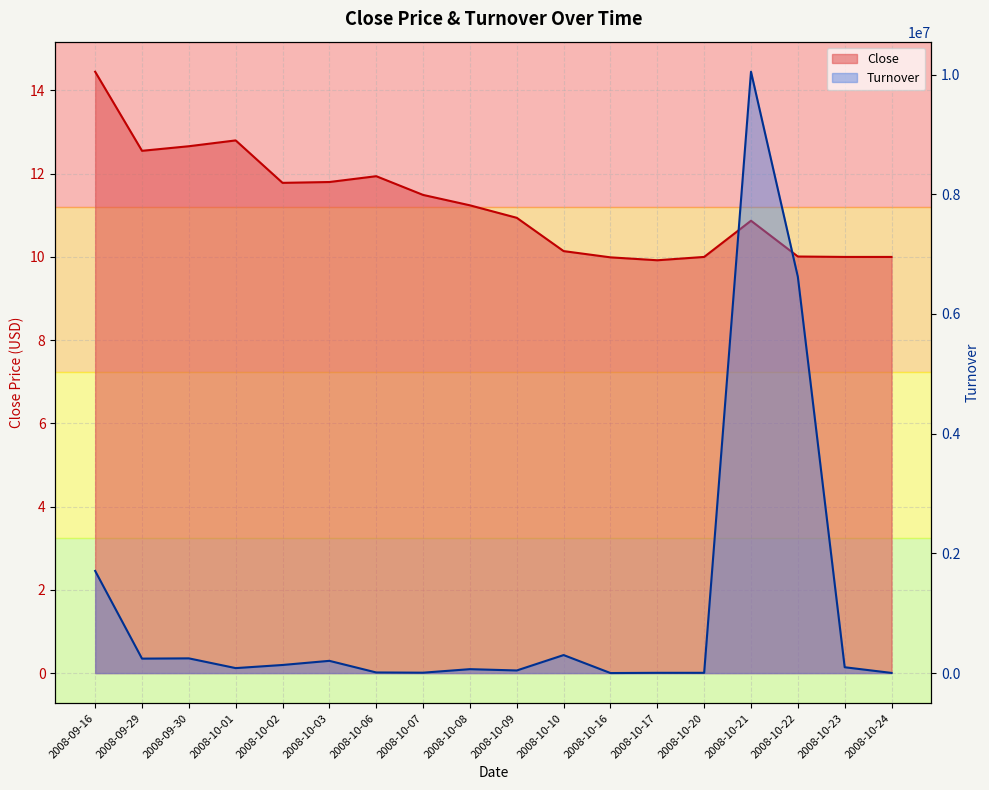

Which series changed the most between 2008-10-08 and 2008-10-20?

Turnover